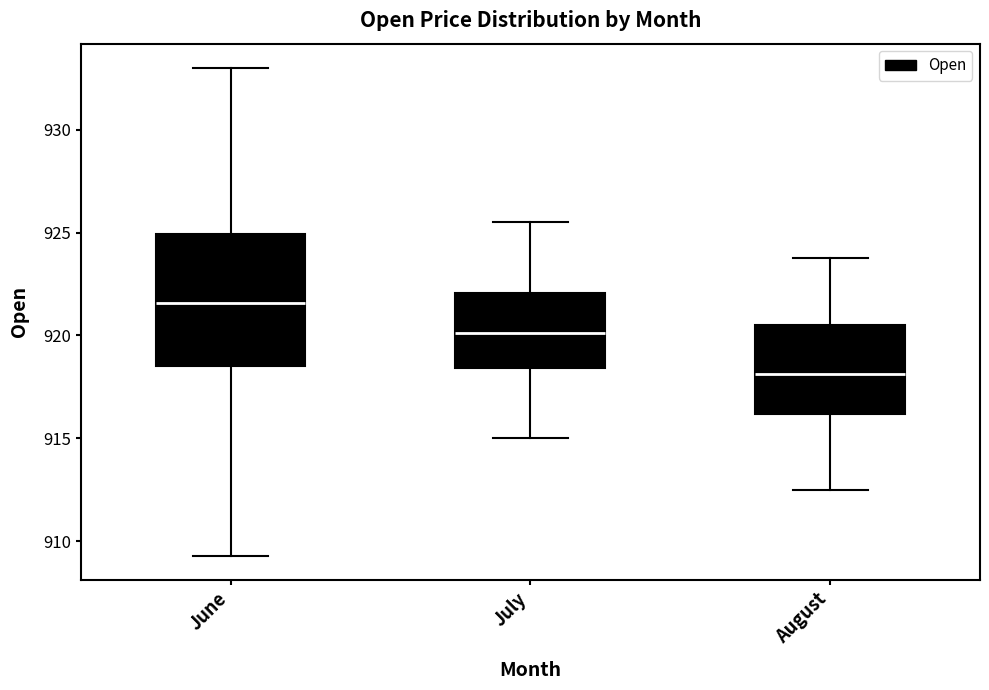

Where is the lower edge of the box for July on the y-axis? The values are not printed on the chart, so give them approximately, as read against the axis.

918.5